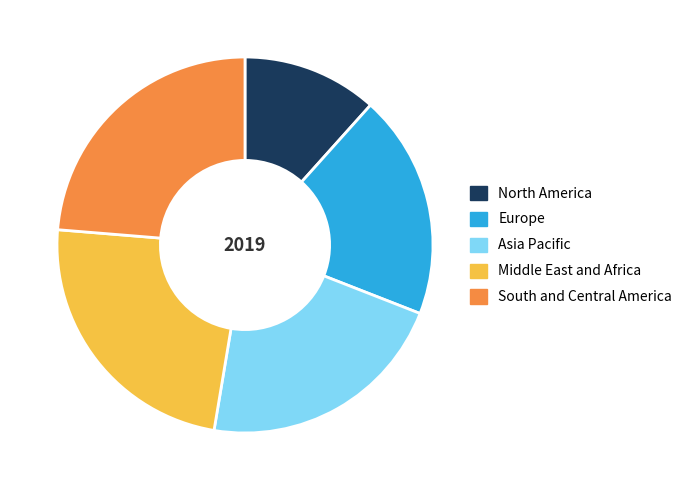

Does Middle East and Africa represent more than half of the total?

No